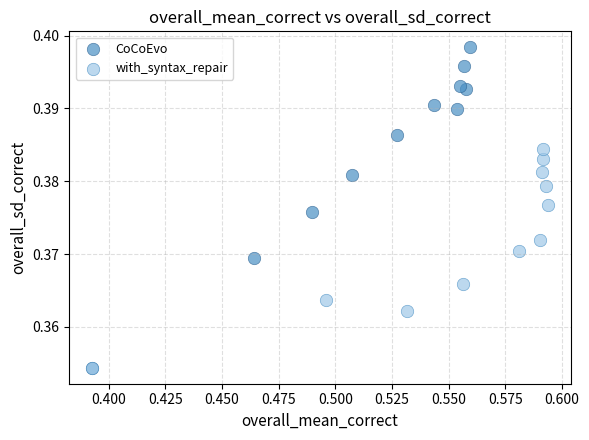

Which series has the widest spread of Y values?

CoCoEvo